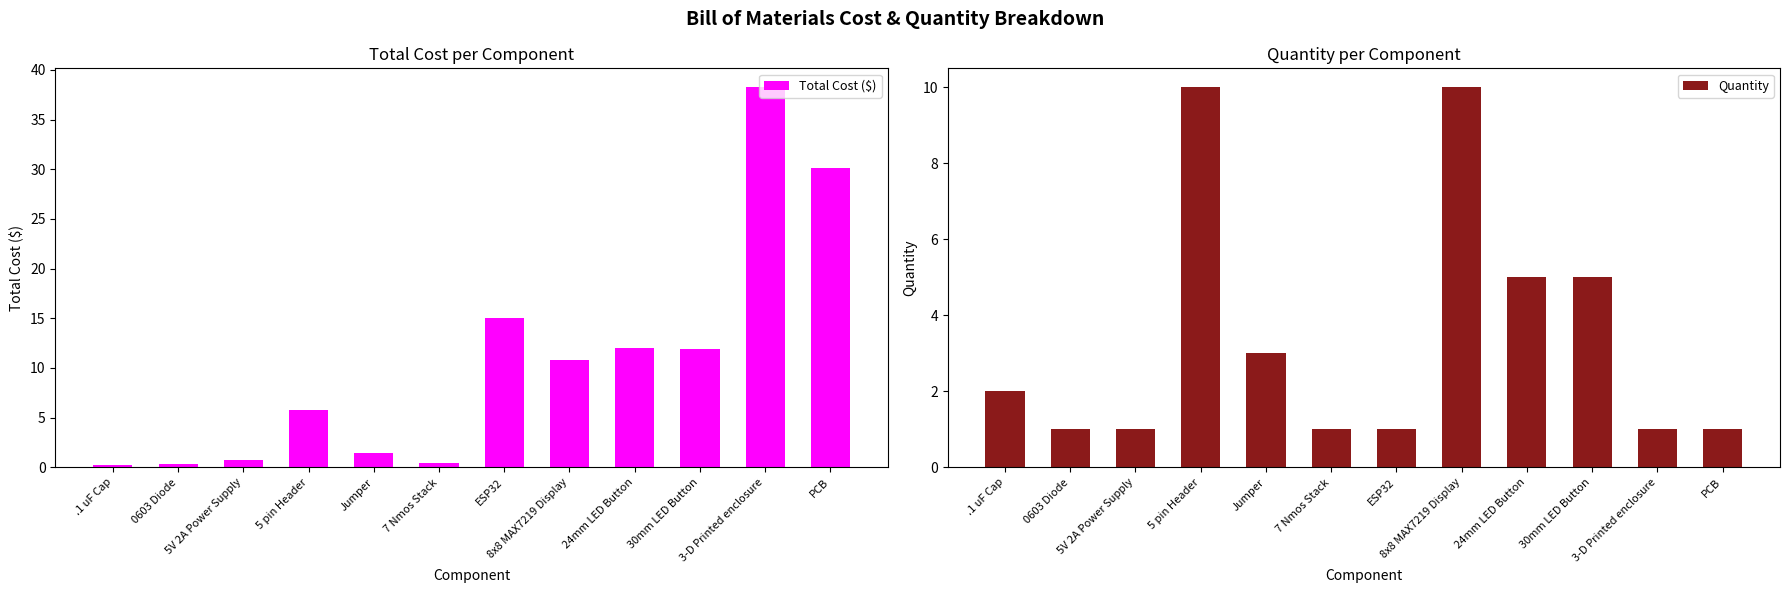

Which series has the largest total across all categories?

Total Cost ($)